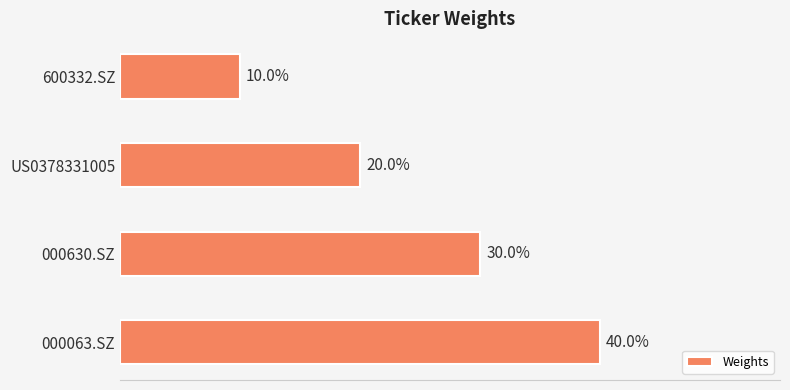

What is the average value?

0.2